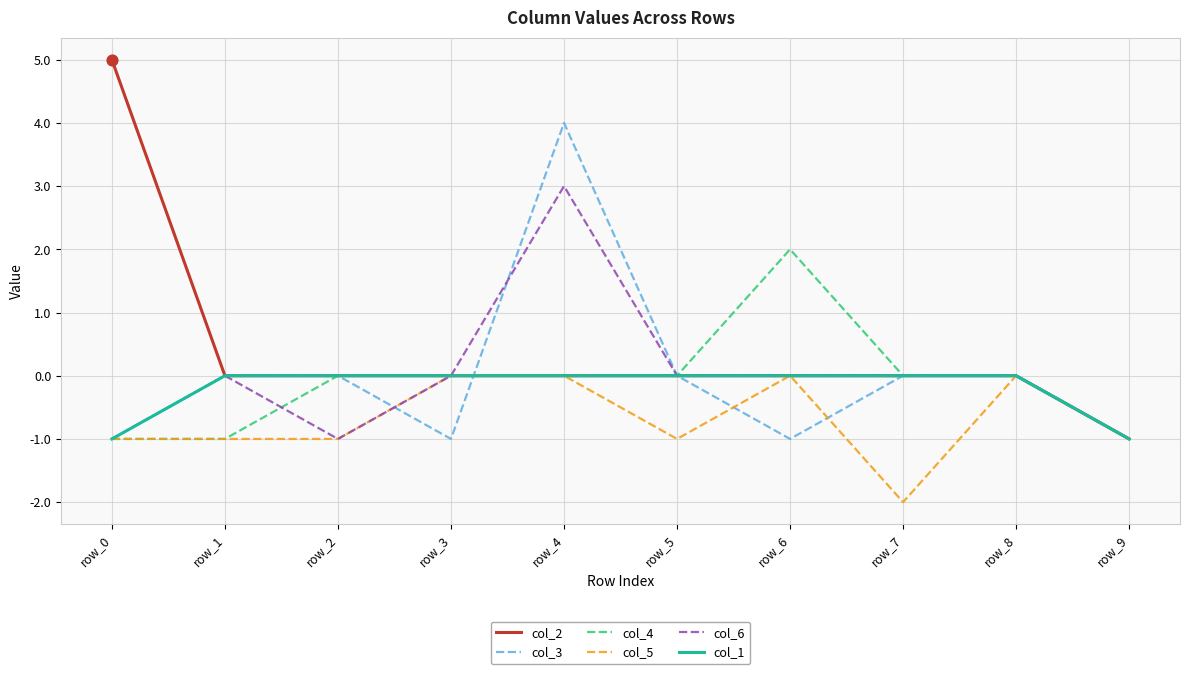

At which category is the sum across all series the highest?

row_4